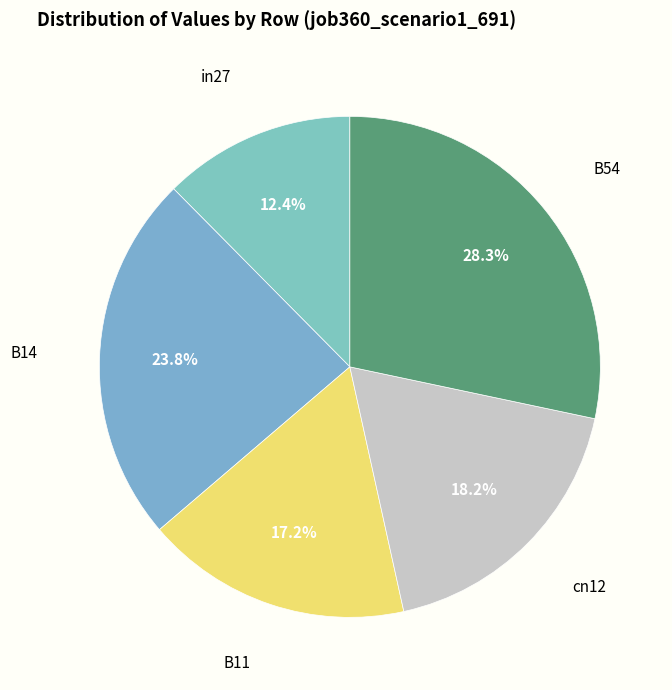

Is it true that in27 is 12% of the pie?

True